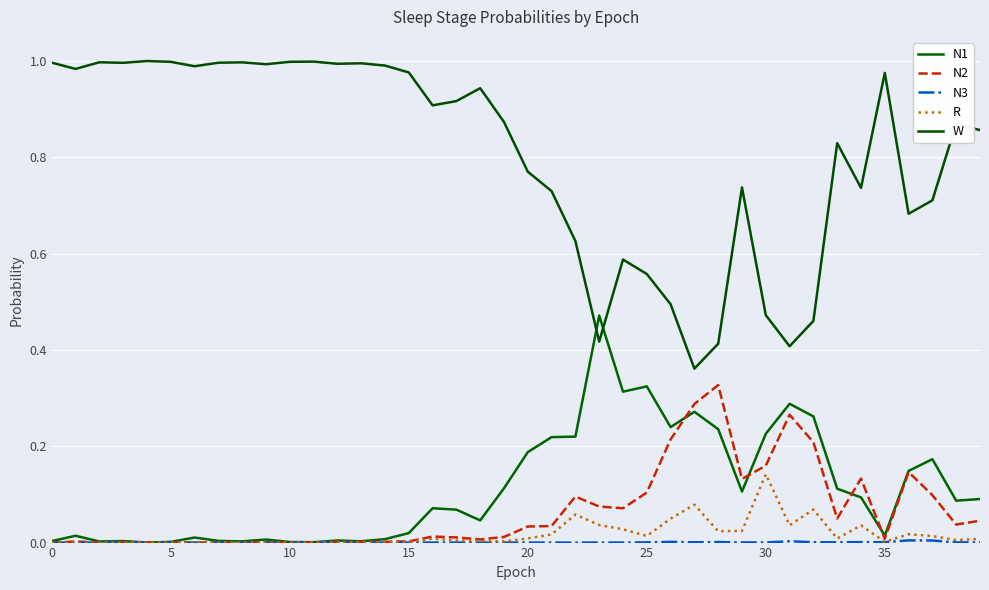

What is the greatest value displayed?

1.0